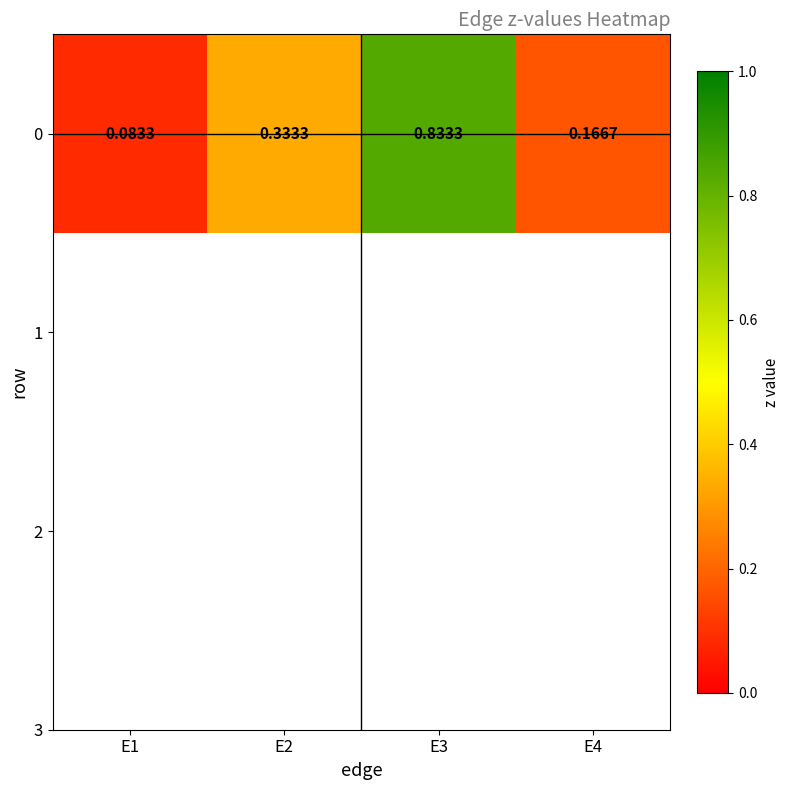

What is the change in value from E2 to E3?

+0.5